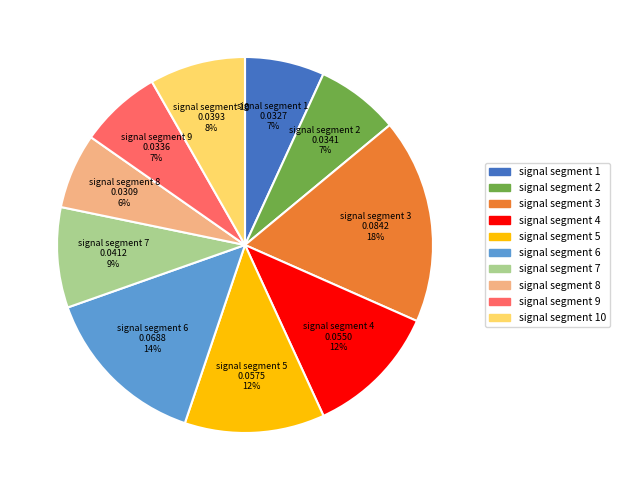

To the nearest percent, what is the average slice percentage?

10%